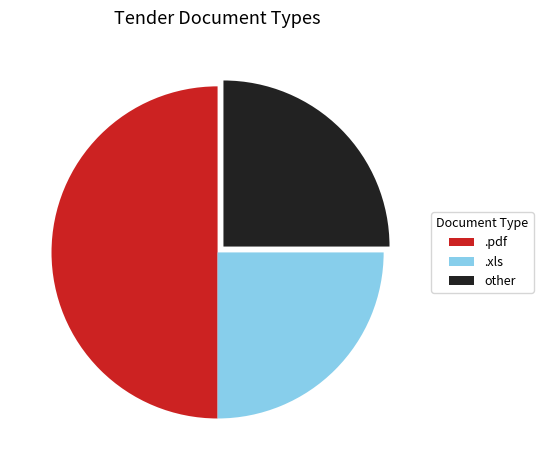

Combined, do other and .pdf account for over 50%?

Yes